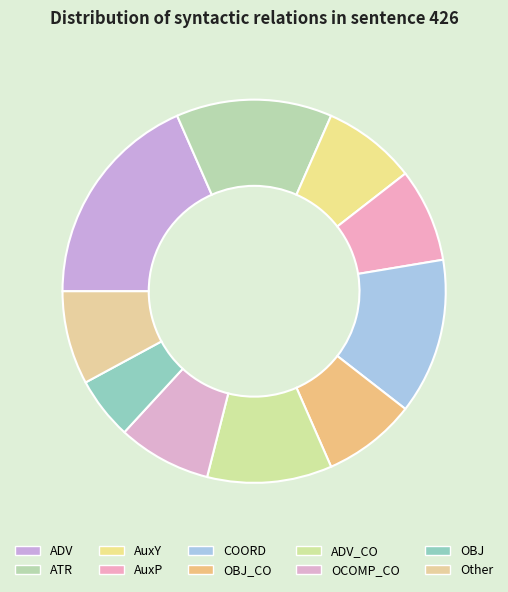

What is the ratio of the value at ADV to the value at AuxP?

2.3